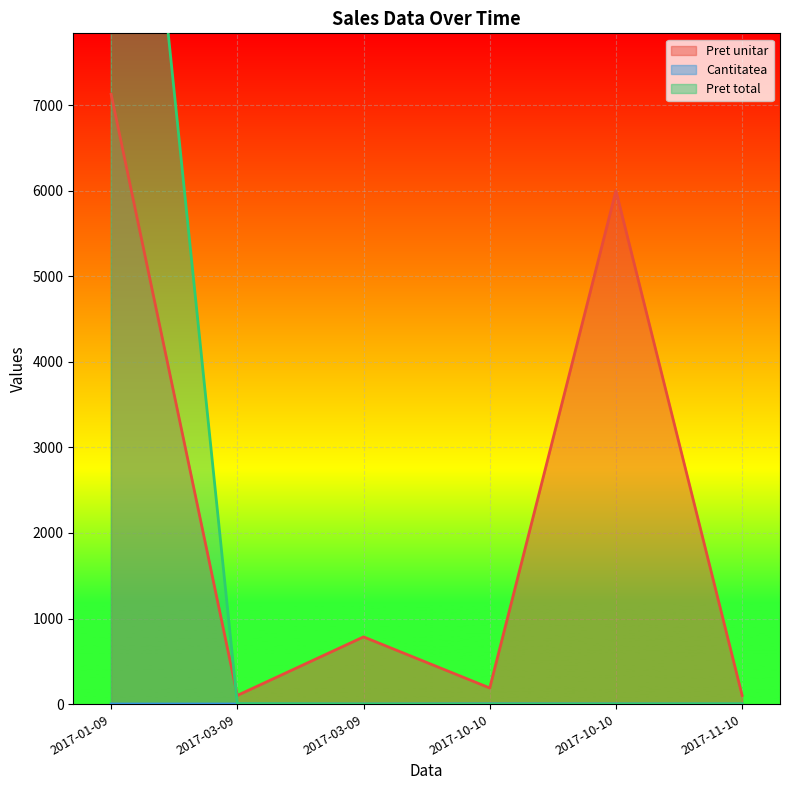

At how many categories does at least one series exceed 2058?

2